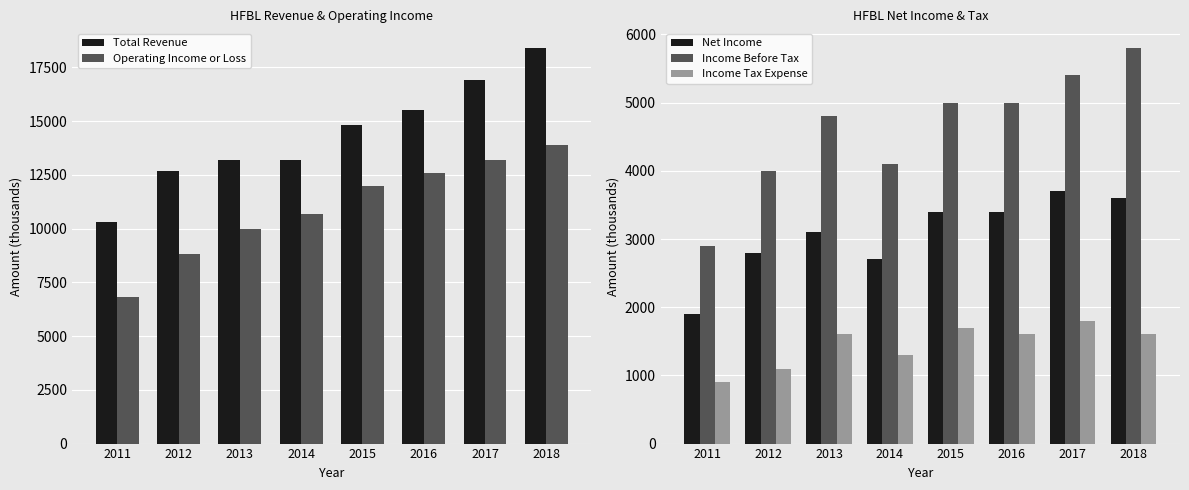

The value of Operating Income or Loss at 2013 is 15619. True or false?

False